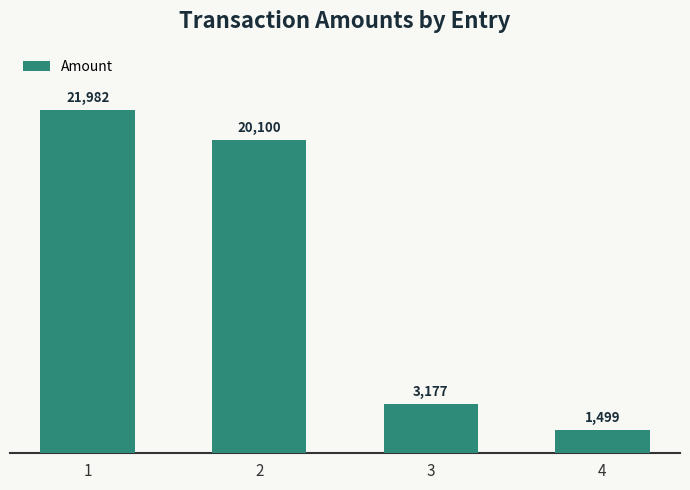

The value at 1 is 9077. True or false?

False